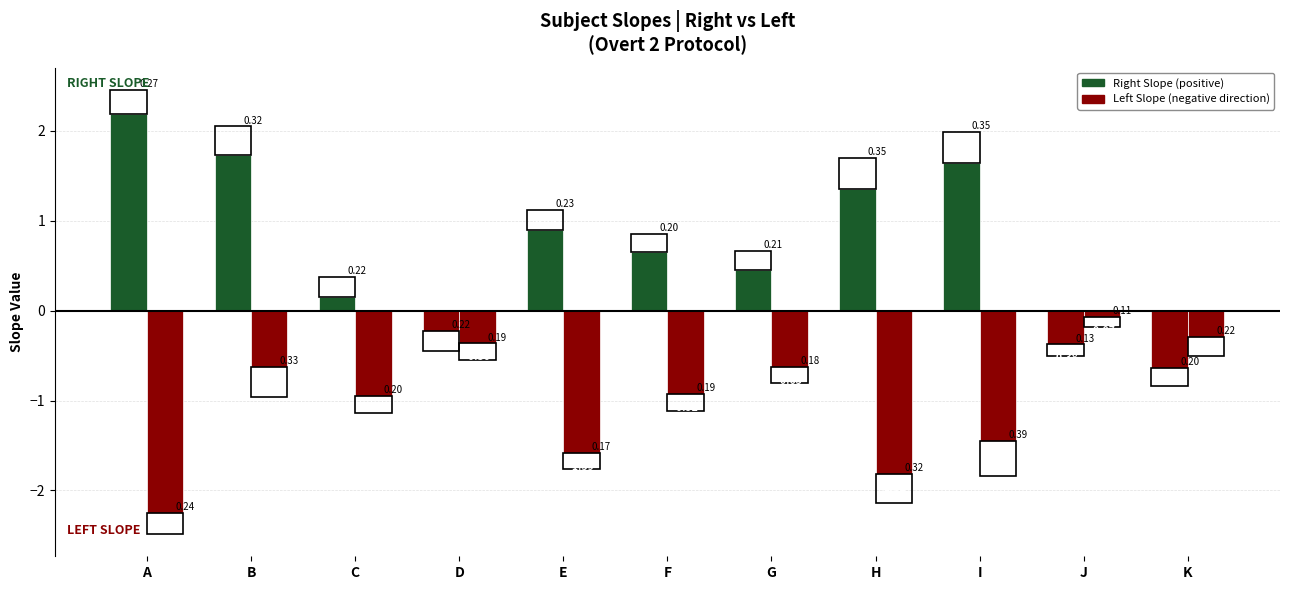

How many bars are there in total?

22